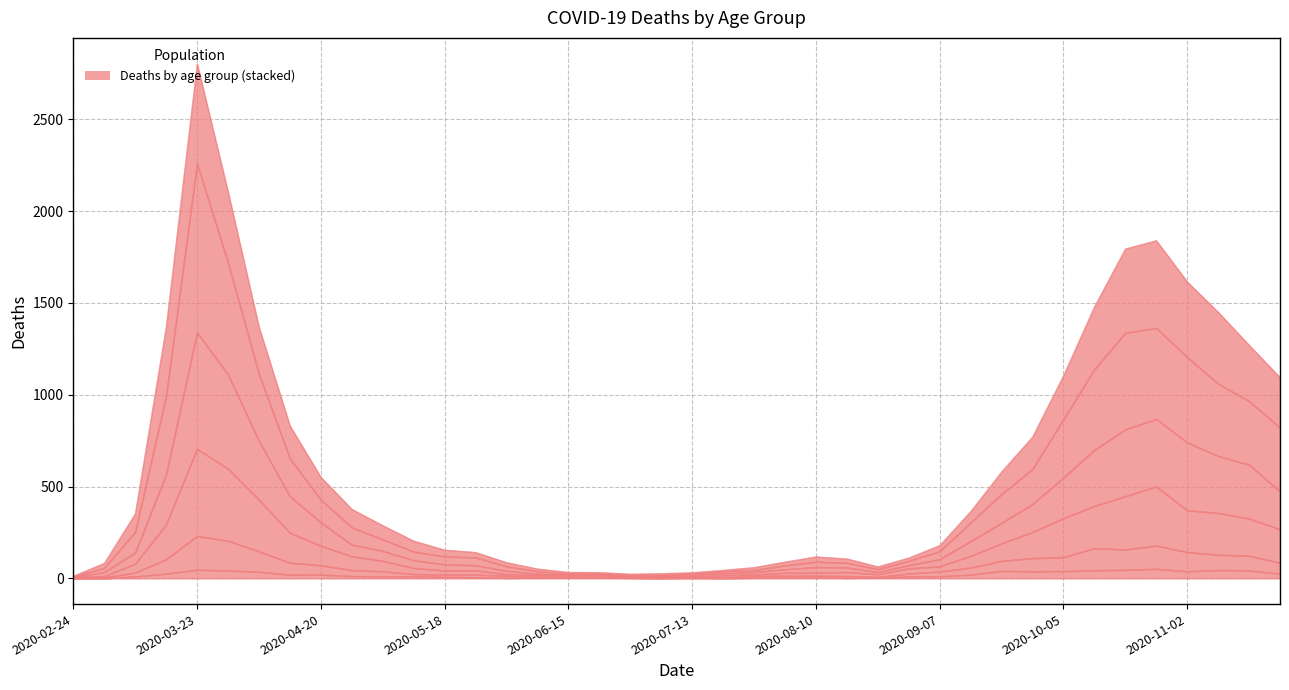

True or false: 80+ and 40 - 49 intersect in this chart.

False